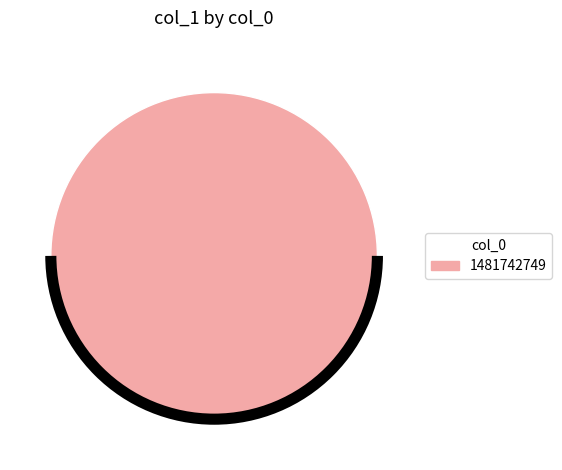

Does any single category account for the majority?

Yes